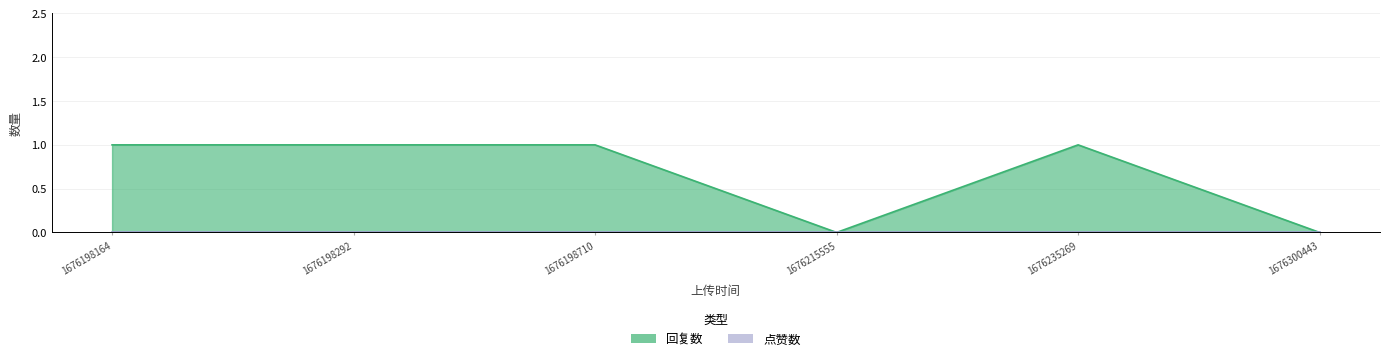

Rank the categories by value from lowest to highest.

1676215555, 1676300443, 1676198164, 1676198292, 1676198710, 1676235269